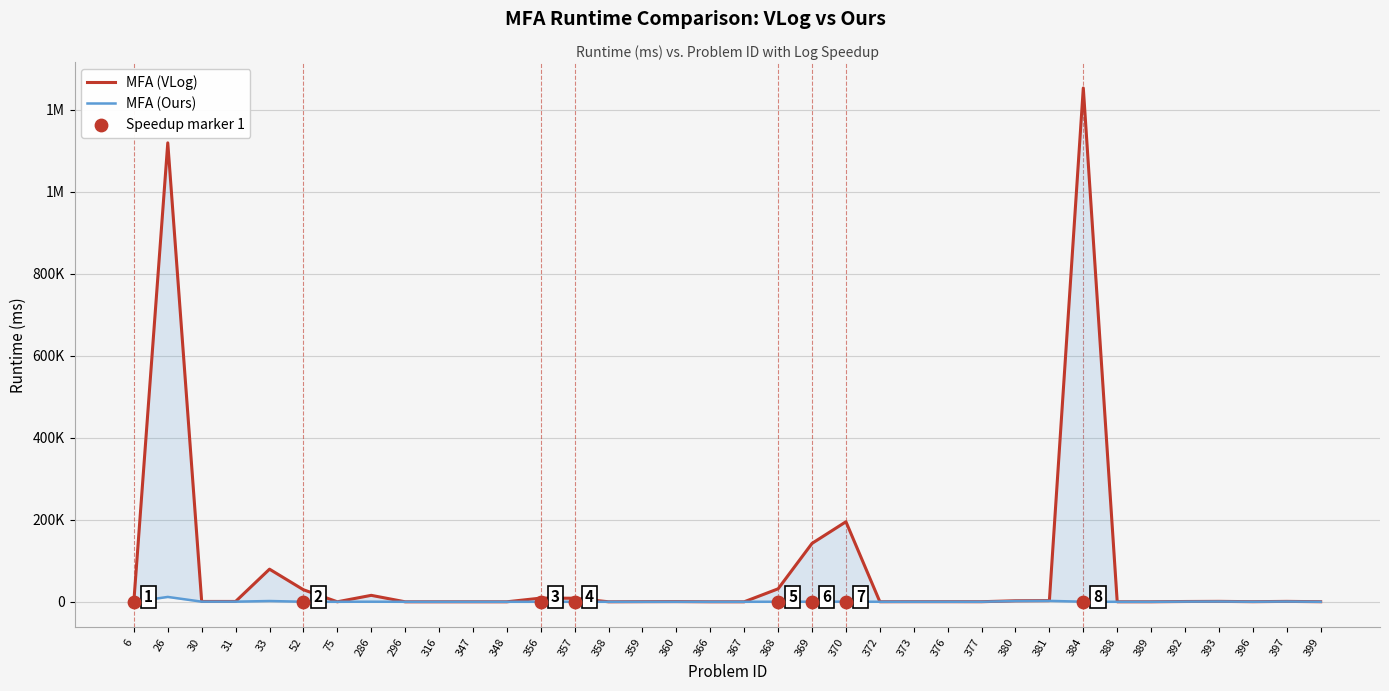

What are all the series names shown in the legend?

MFA (VLog), MFA (Ours)